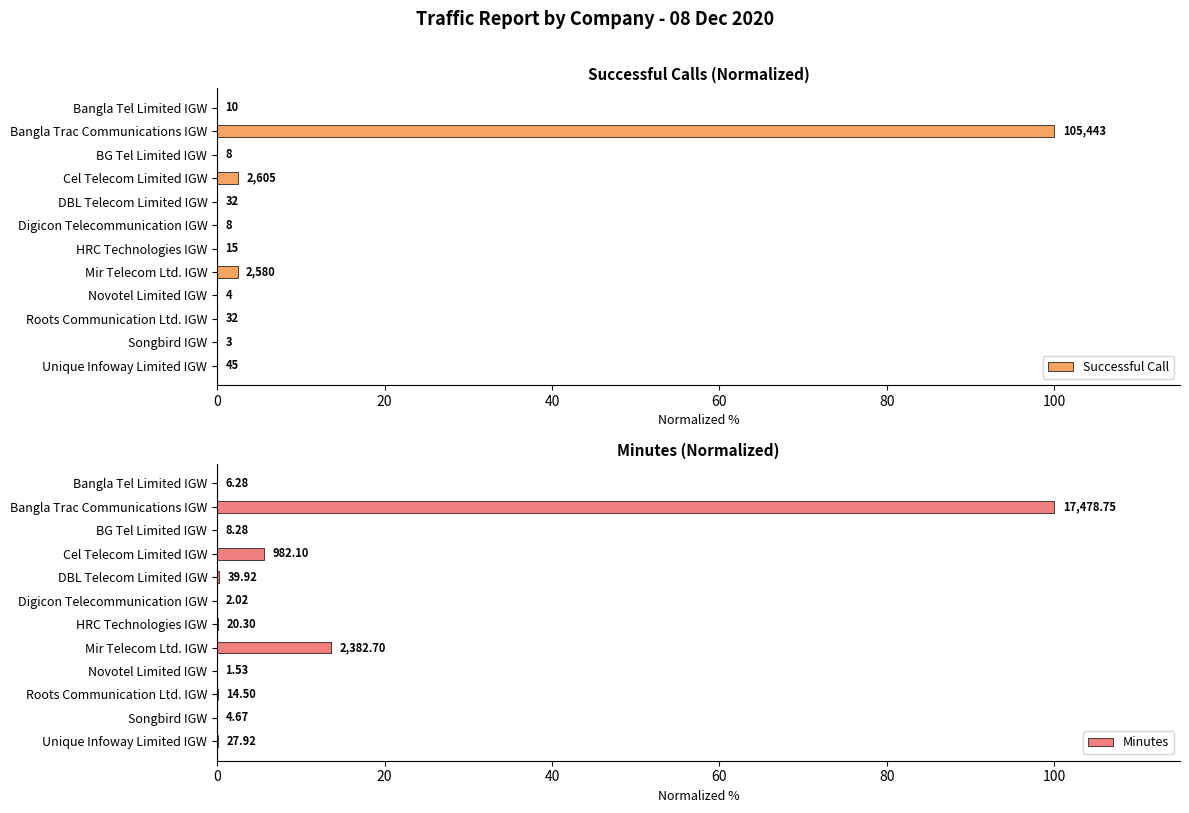

True or false: Successful Call has a value of 0.0 at Novotel Limited IGW.

False